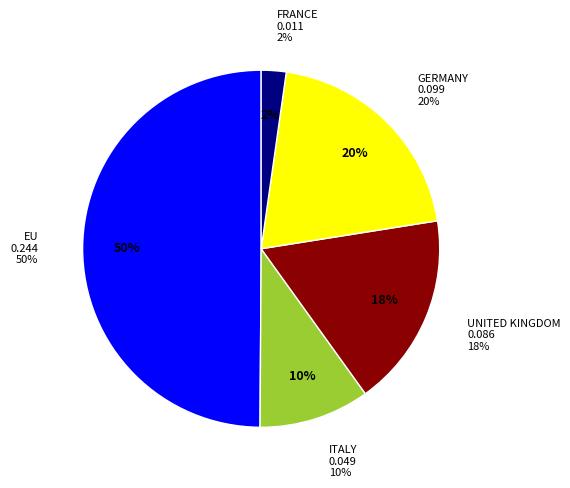

How many segments does this pie chart have?

5